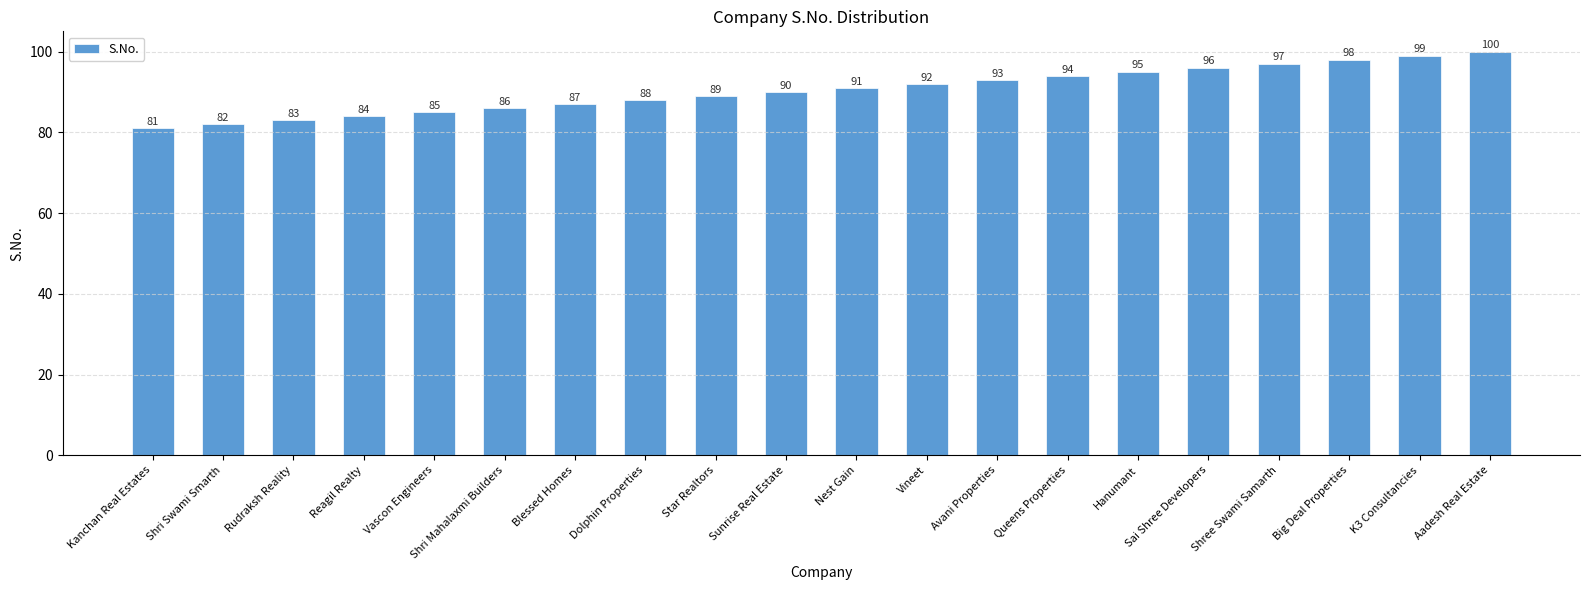

What is the change in value from Sai Shree Developers to Big Deal Properties?

+2